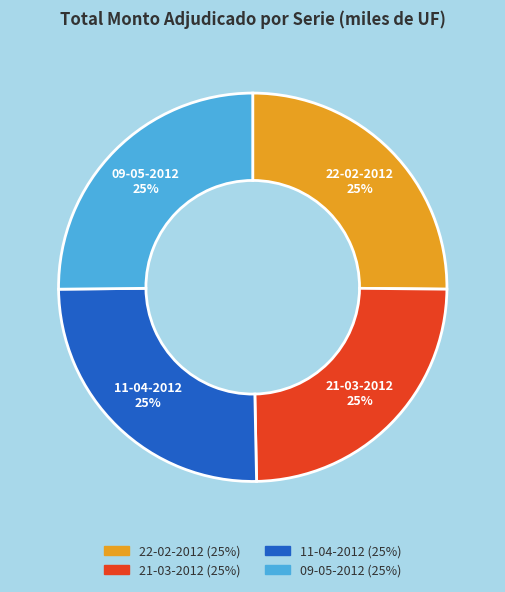

Is it true that 22-02-2012 is 25% of the pie?

True